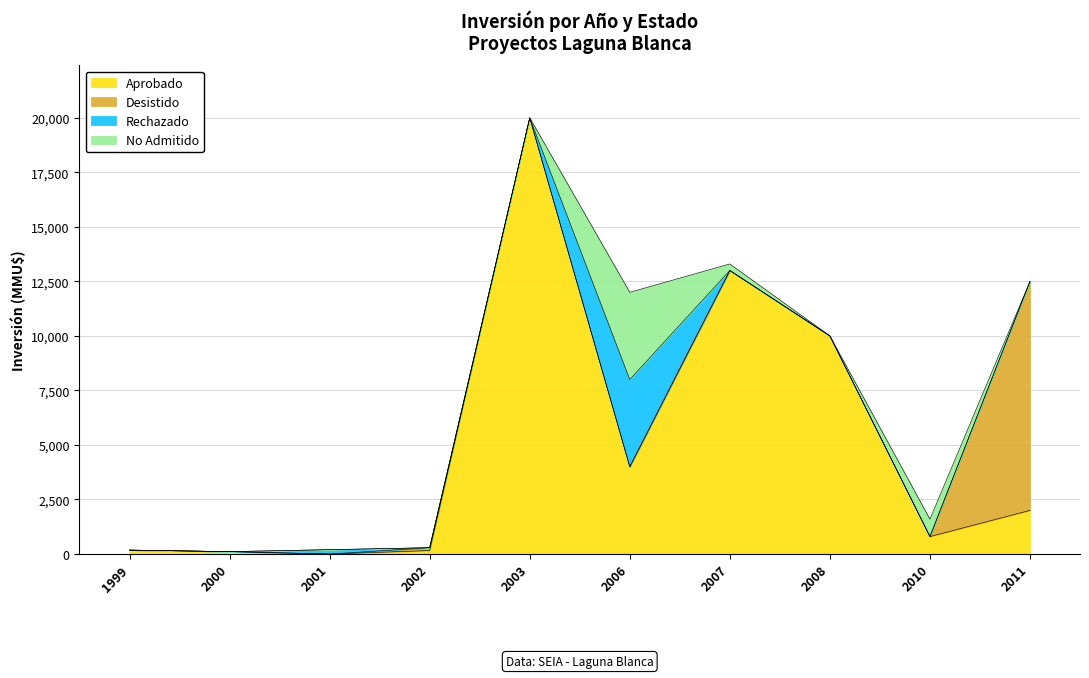

Does the chart display data point markers on the line(s)?

No